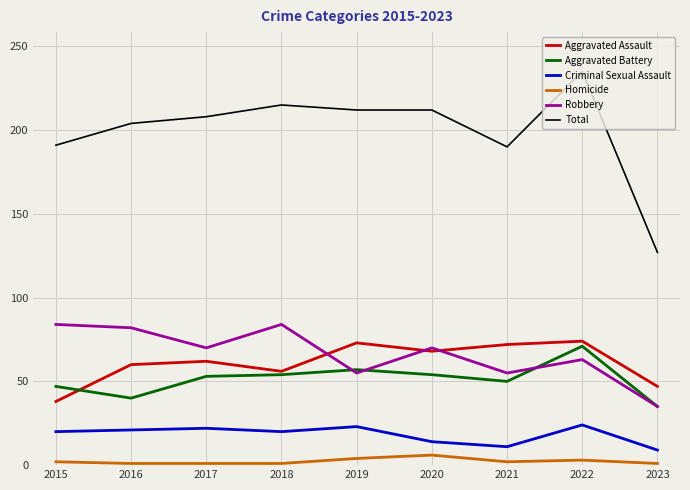

Is it true that Robbery equals 55 at 2019?

True